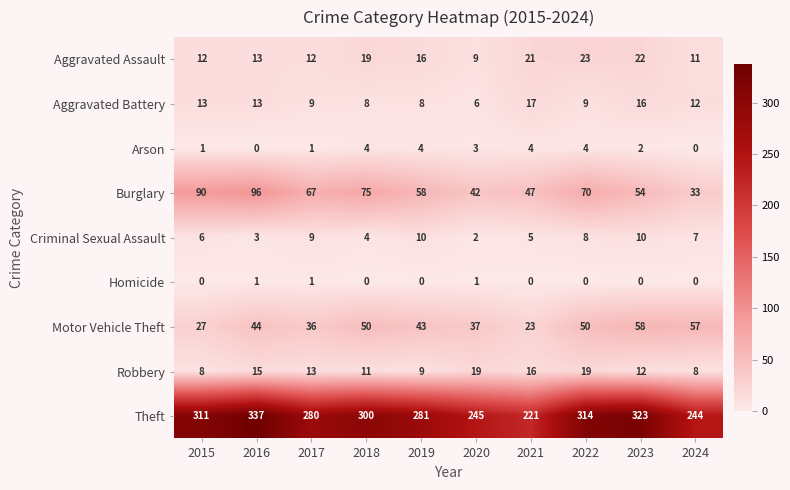

True or false: Criminal Sexual Assault has a value of 18 at 2023.

False